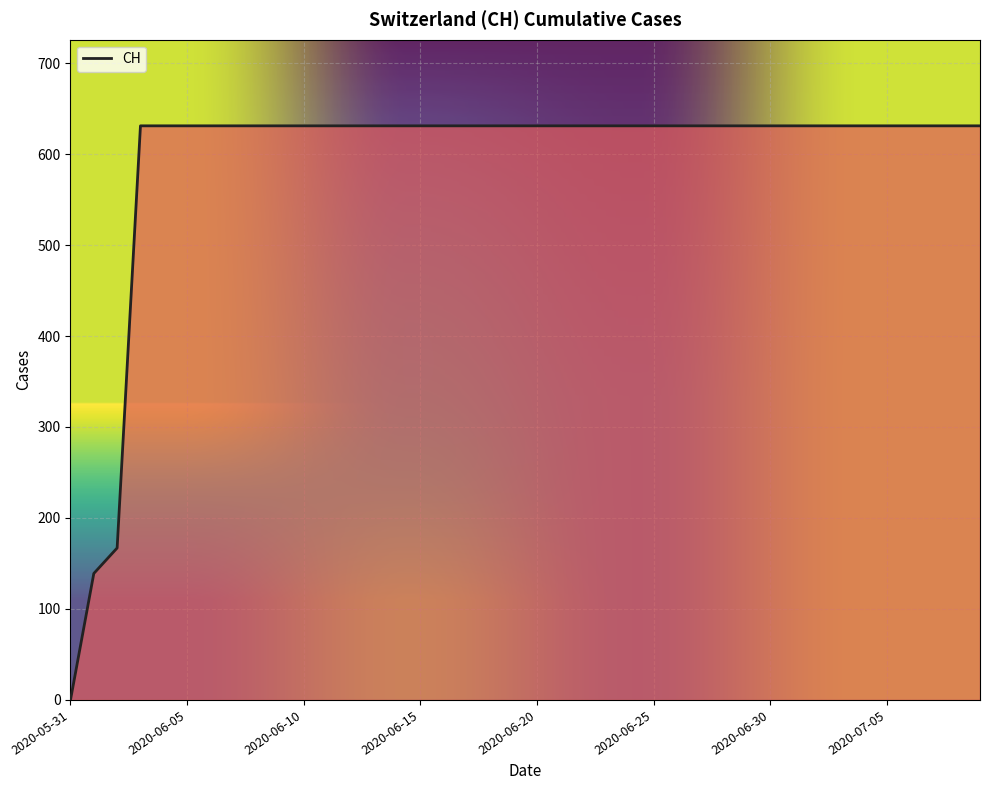

What is the maximum value shown in the chart?

631